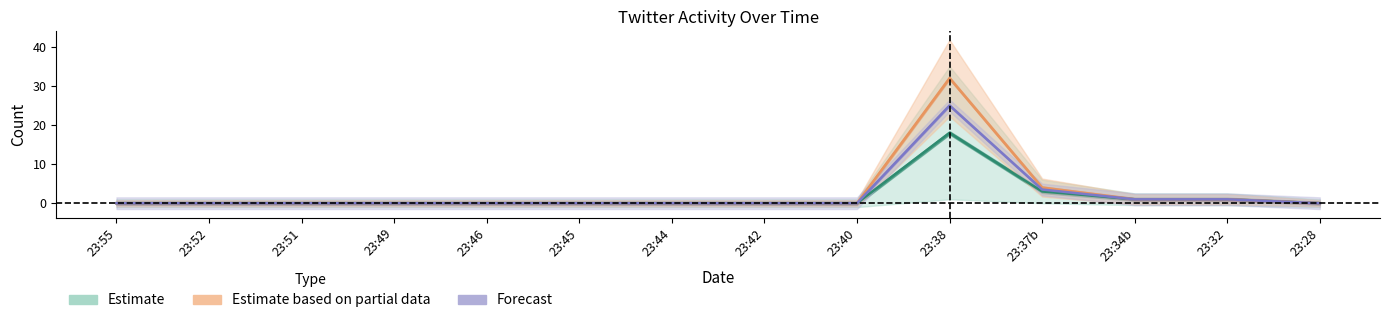

What position from the right is 23:46?

10